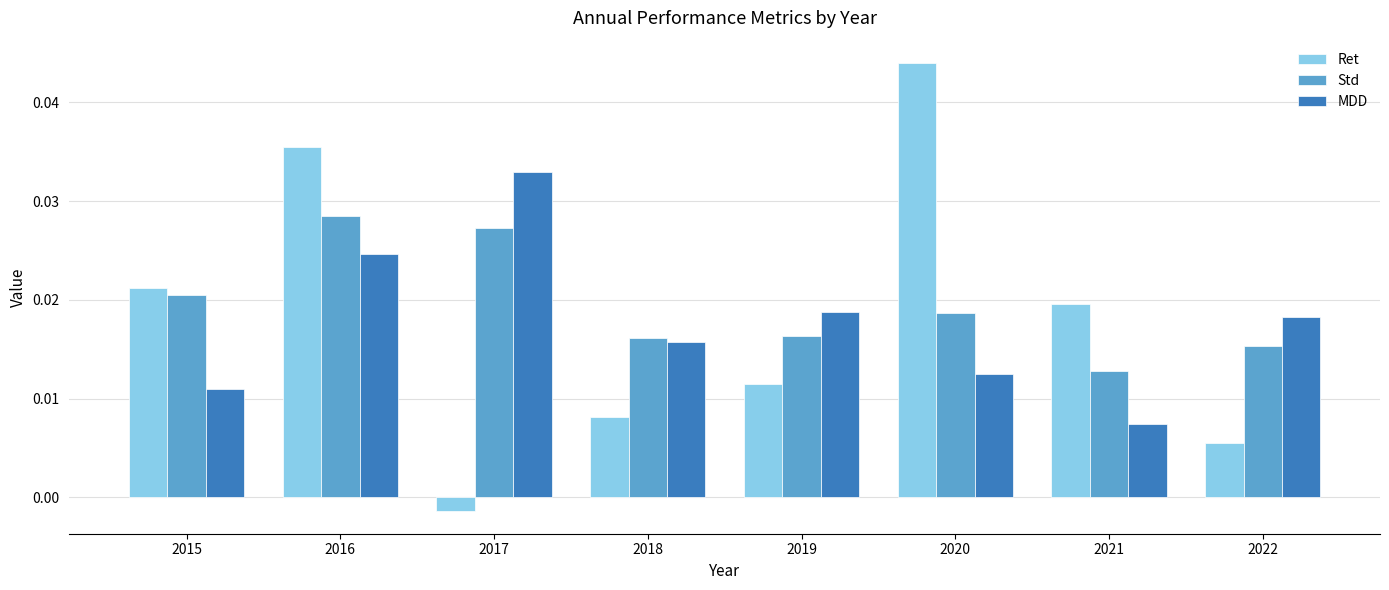

Rank the series at 2015 from lowest to highest value.

MDD, Std, Ret